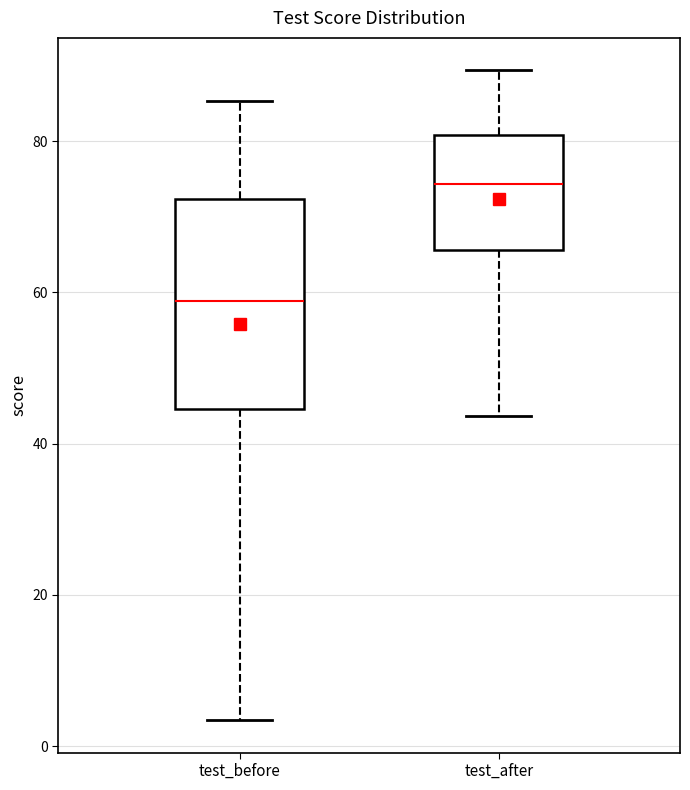

Comparing the boxes themselves (not the whiskers), which one is the tallest?

test_before